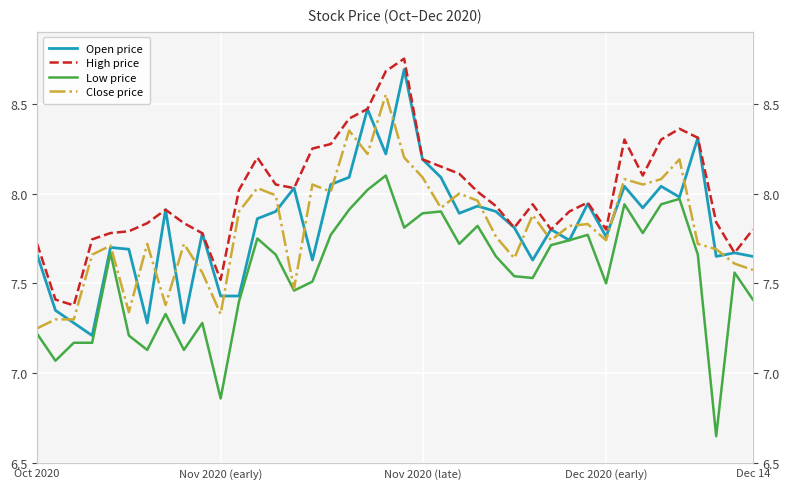

What position from the right is 11?

29